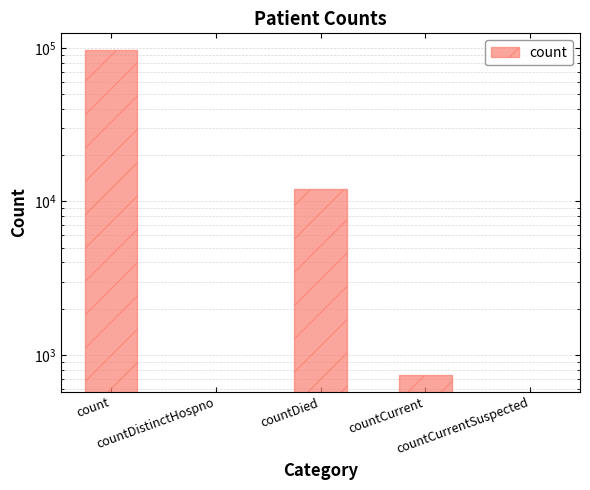

How many bars are there in total?

5